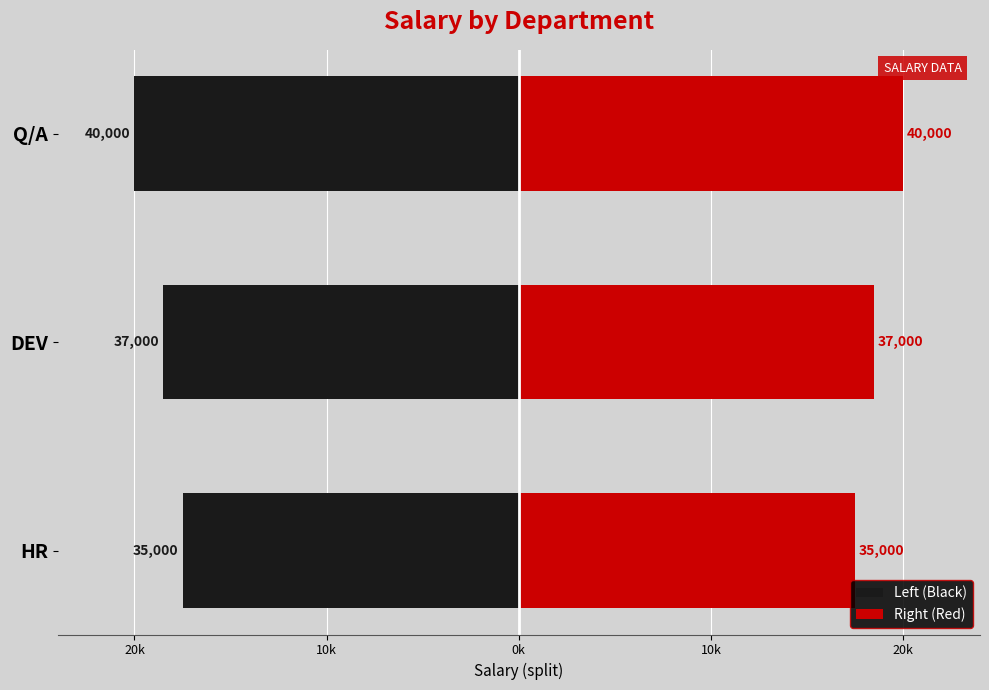

Read the Left (Black) value at DEV.

-18500